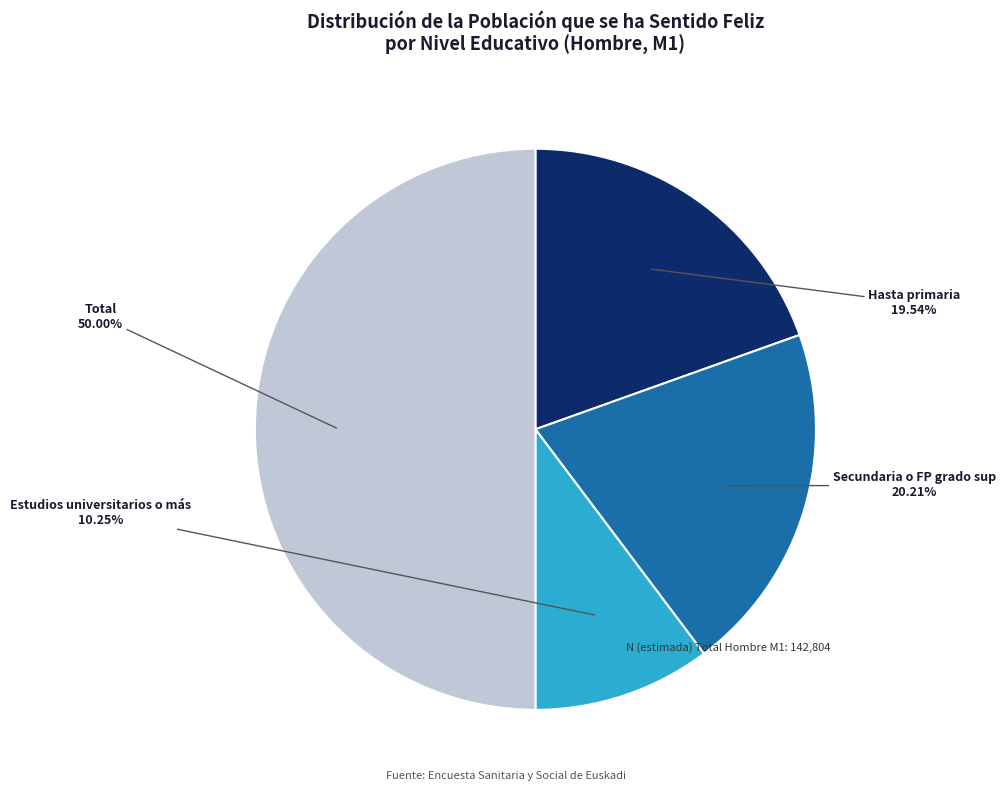

To the nearest percent, what is the average slice percentage?

25%